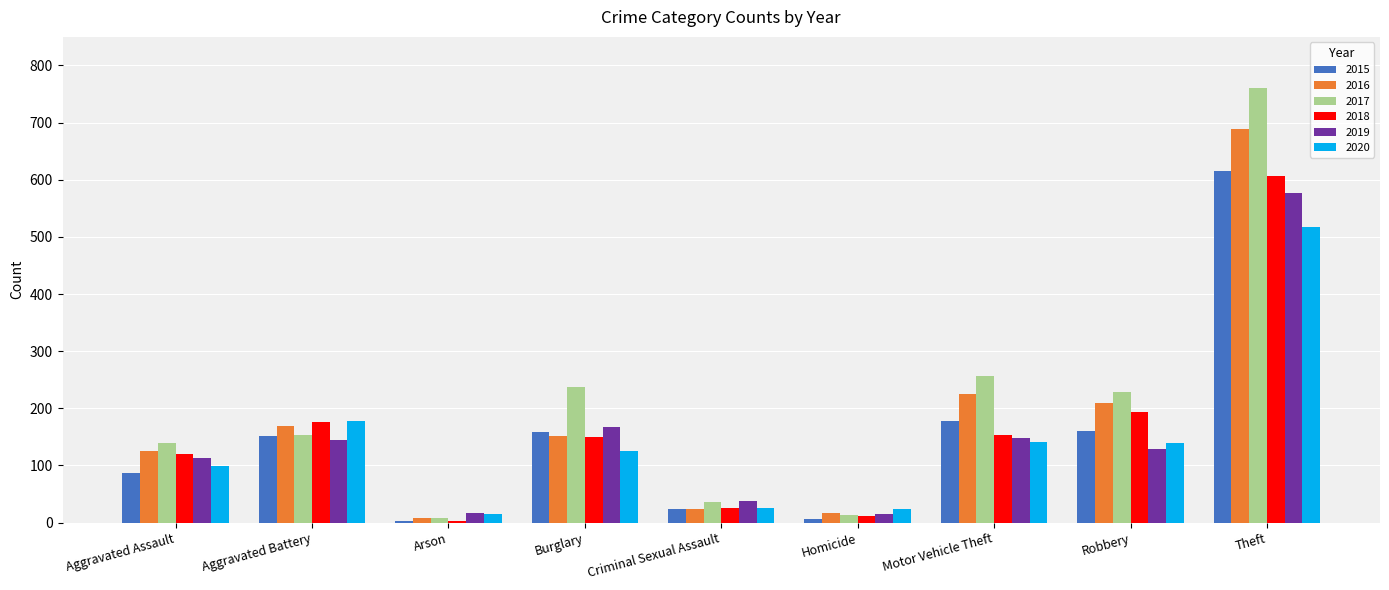

Does the chart contain stacked bars?

No